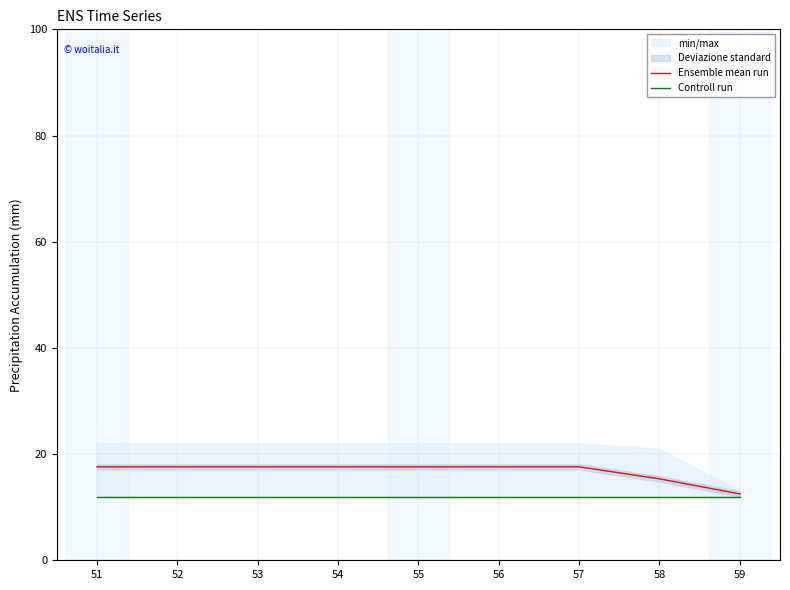

Rank the series by their average value, from lowest to highest.

Controll run, Ensemble mean run